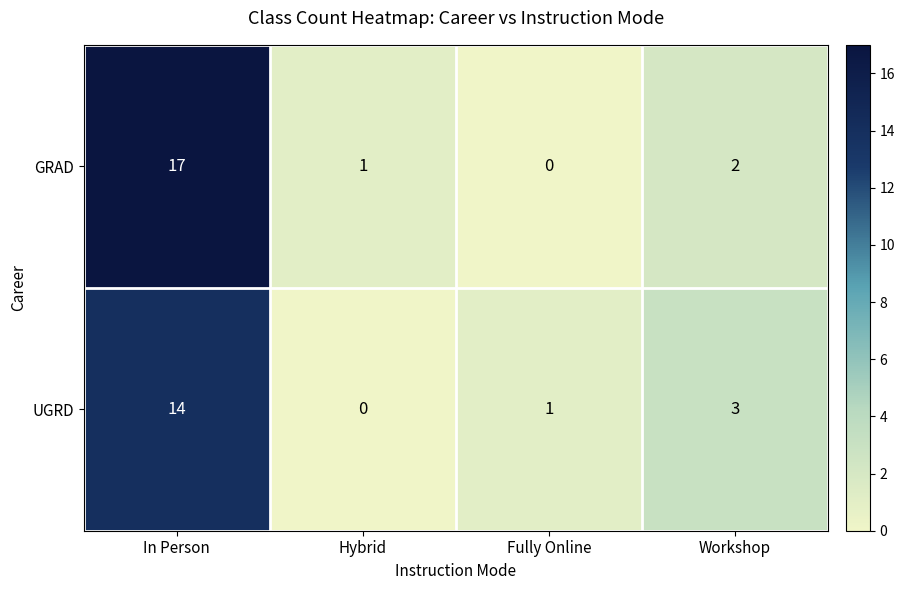

Where does the UGRD series first go above 3?

In Person